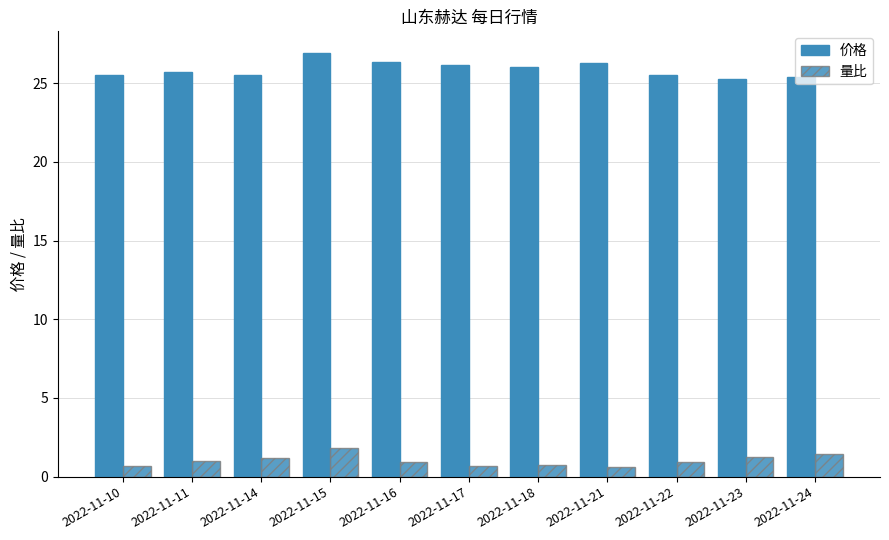

At which label is 价格 closest to 26?

2022-11-18